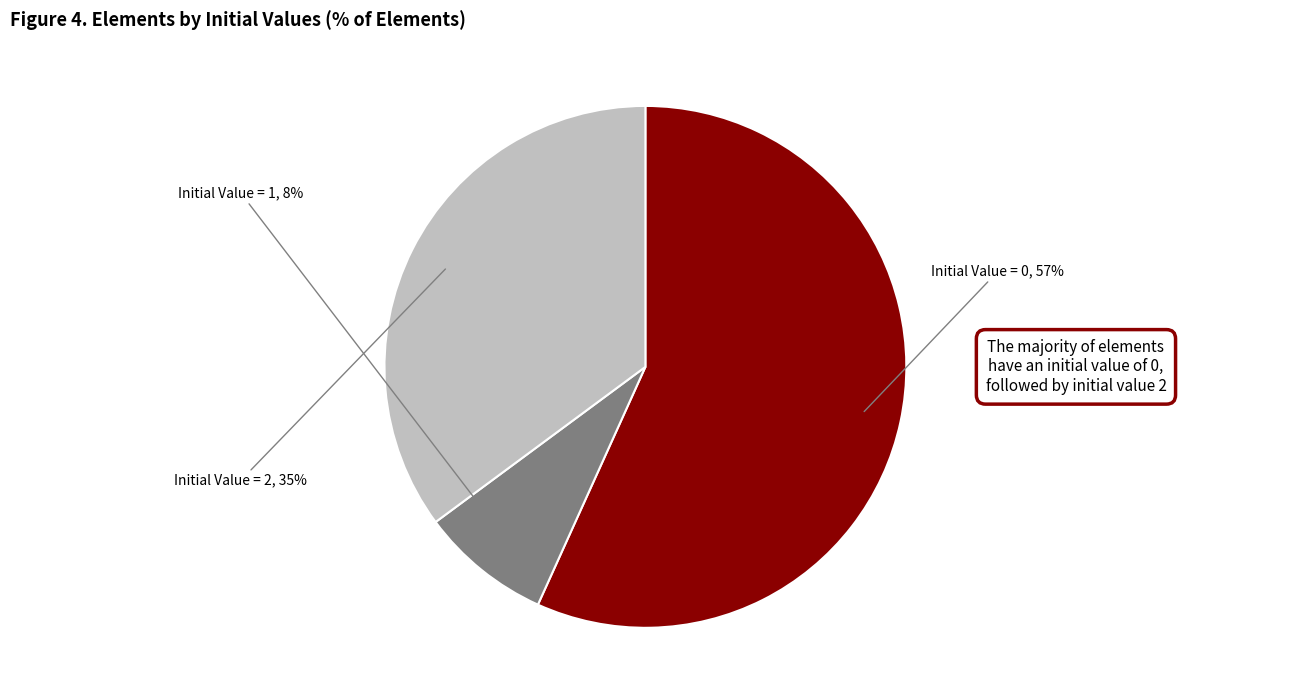

To the nearest percent, what is the average slice percentage?

33%